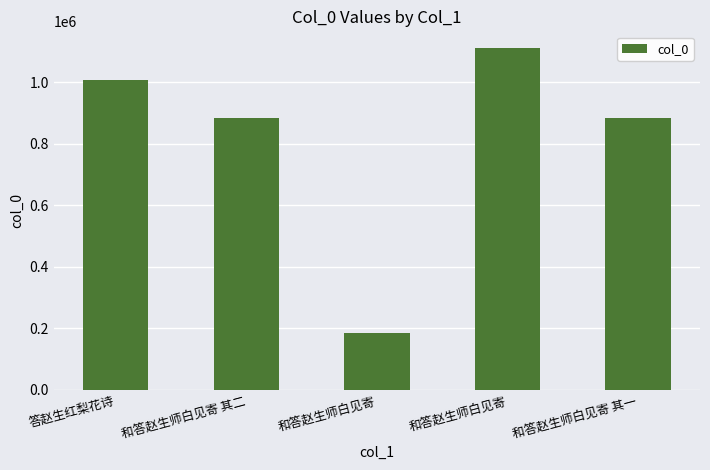

What is the greatest value displayed?

1110314